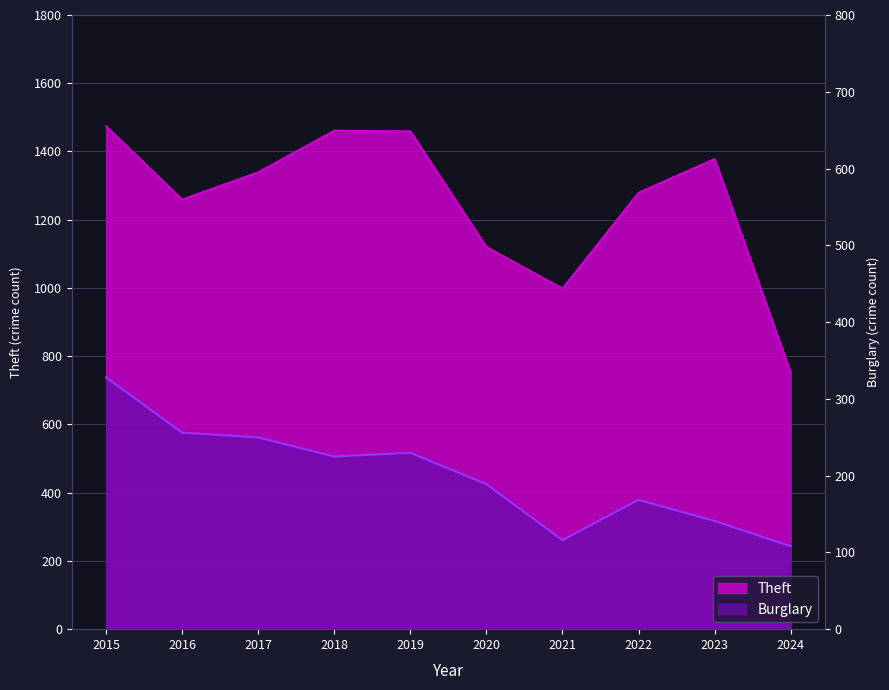

What are all the series names shown in the legend?

Theft, Burglary